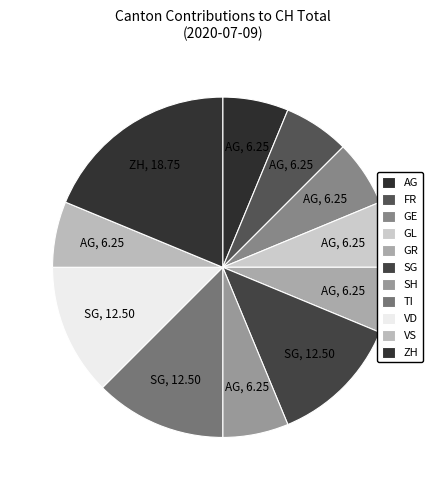

How many segments does this pie chart have?

11